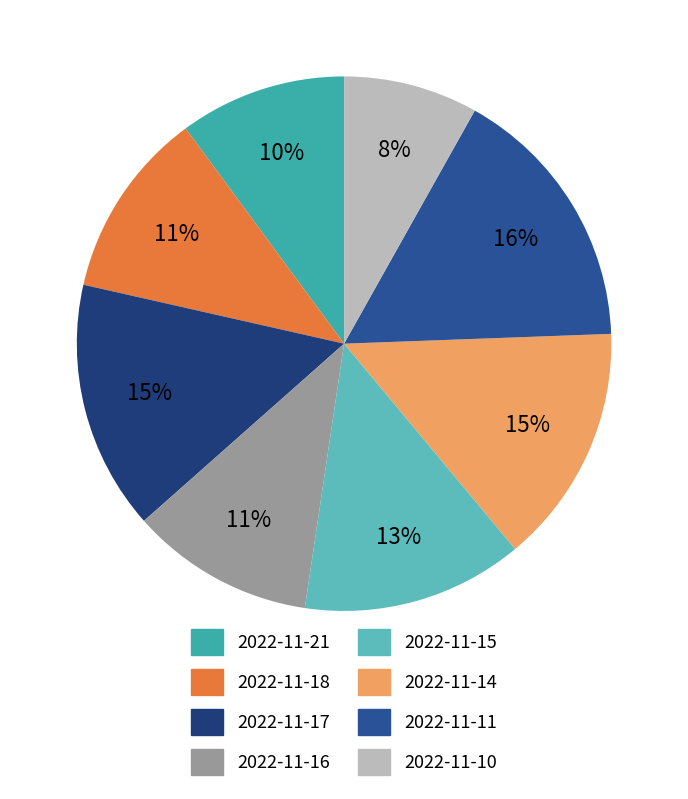

What percentage is the 2022-11-17 slice, to the nearest percent?

15%